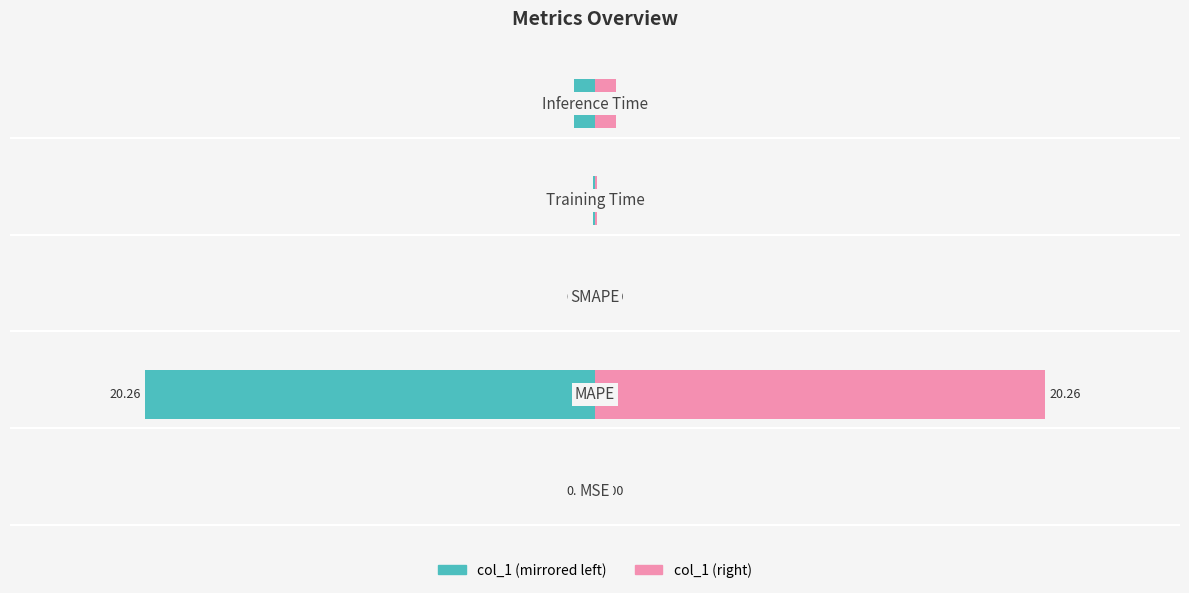

The value of col_1 (left) at 0 is -0.1. True or false?

True